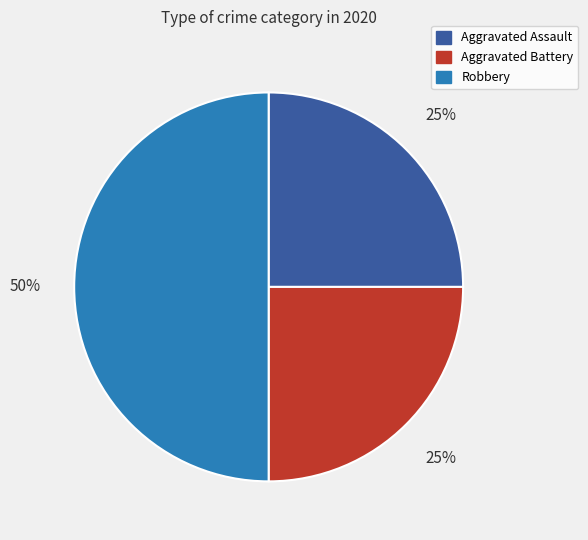

What is the ratio of the value at Aggravated Assault to the value at Robbery?

0.5